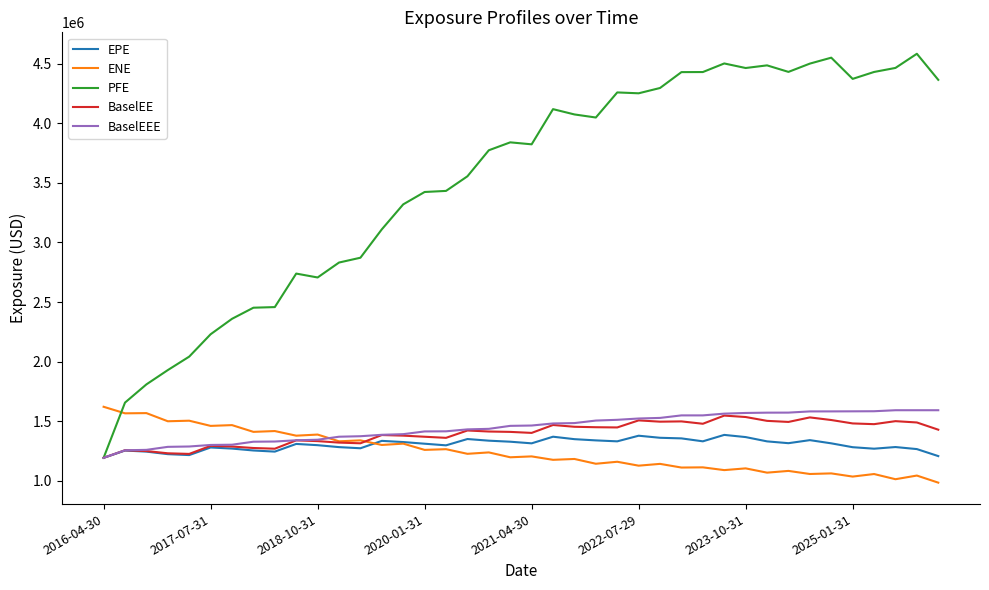

How many intersections are there between ENE and PFE?

1